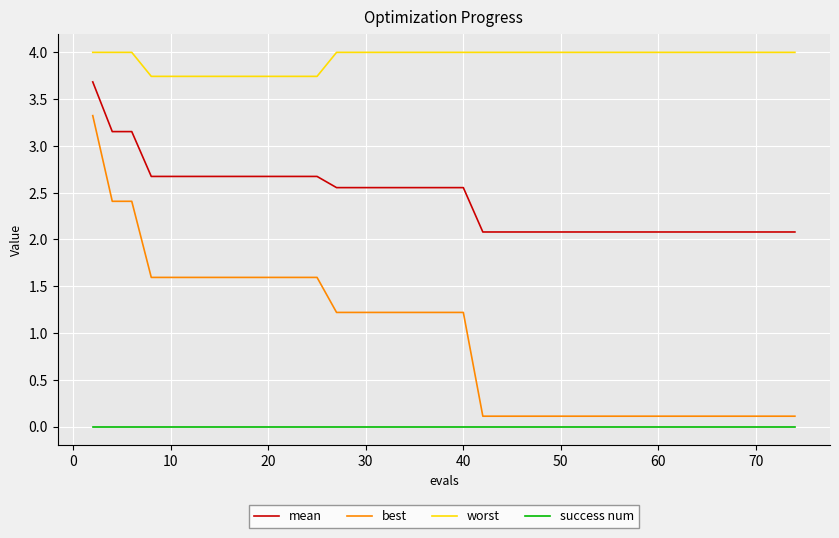

List the series in order of their overall mean, highest first.

worst, mean, best, success num